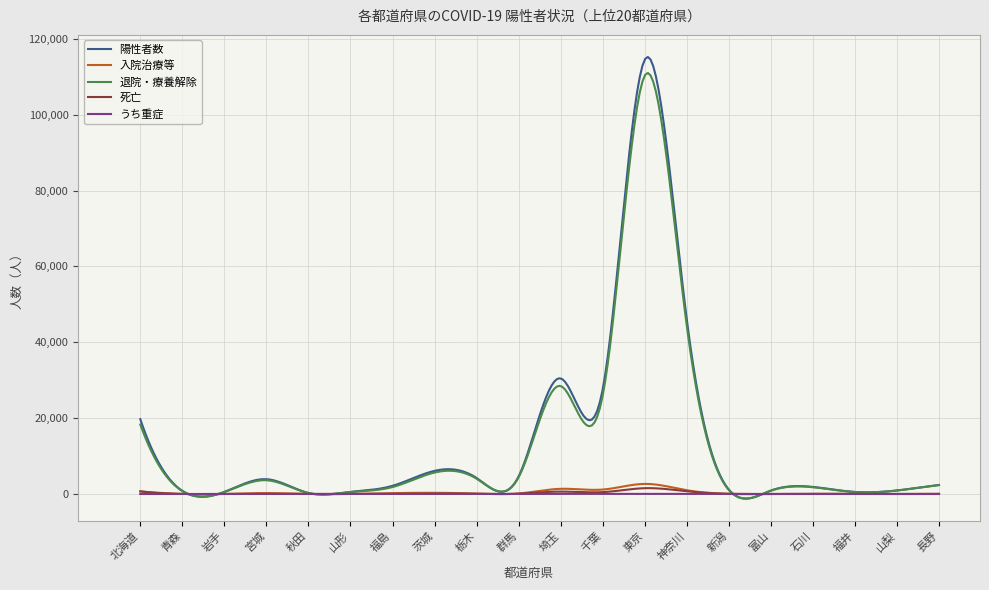

Which series has the largest range (max minus min)?

陽性者数